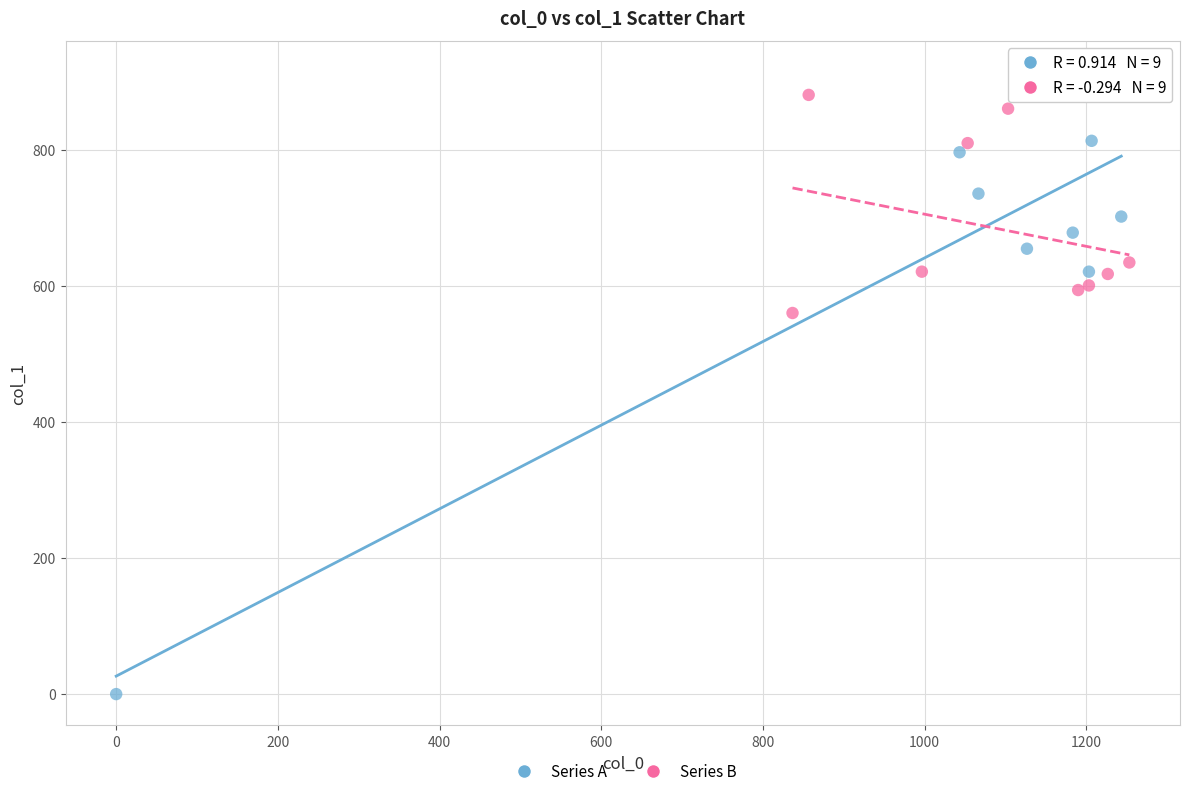

Which series contains the lowest Y value?

Series A